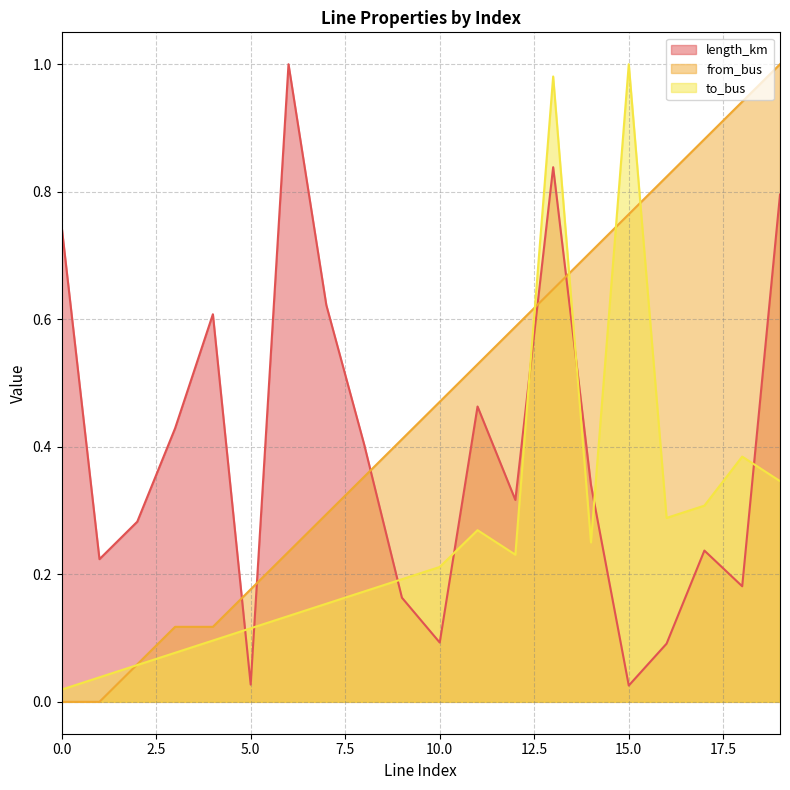

Reading right to left, what are all the values shown in this chart?

length_km: 19=0.8	18=0.2	17=0.2	16=0.1	15=0.0	14=0.3	13=0.8	12=0.3	11=0.5	10=0.1	9=0.2	8=0.4	7=0.6	6=1.0	5=0.0	4=0.6	3=0.4	2=0.3	1=0.2	0=0.7
from_bus: 19=1.0	18=0.9	17=0.9	16=0.8	15=0.8	14=0.7	13=0.6	12=0.6	11=0.5	10=0.5	9=0.4	8=0.4	7=0.3	6=0.2	5=0.2	4=0.1	3=0.1	2=0.1	1=0.0	0=0.0
to_bus: 19=0.3	18=0.4	17=0.3	16=0.3	15=1.0	14=0.2	13=1.0	12=0.2	11=0.3	10=0.2	9=0.2	8=0.2	7=0.2	6=0.1	5=0.1	4=0.1	3=0.1	2=0.1	1=0.0	0=0.0